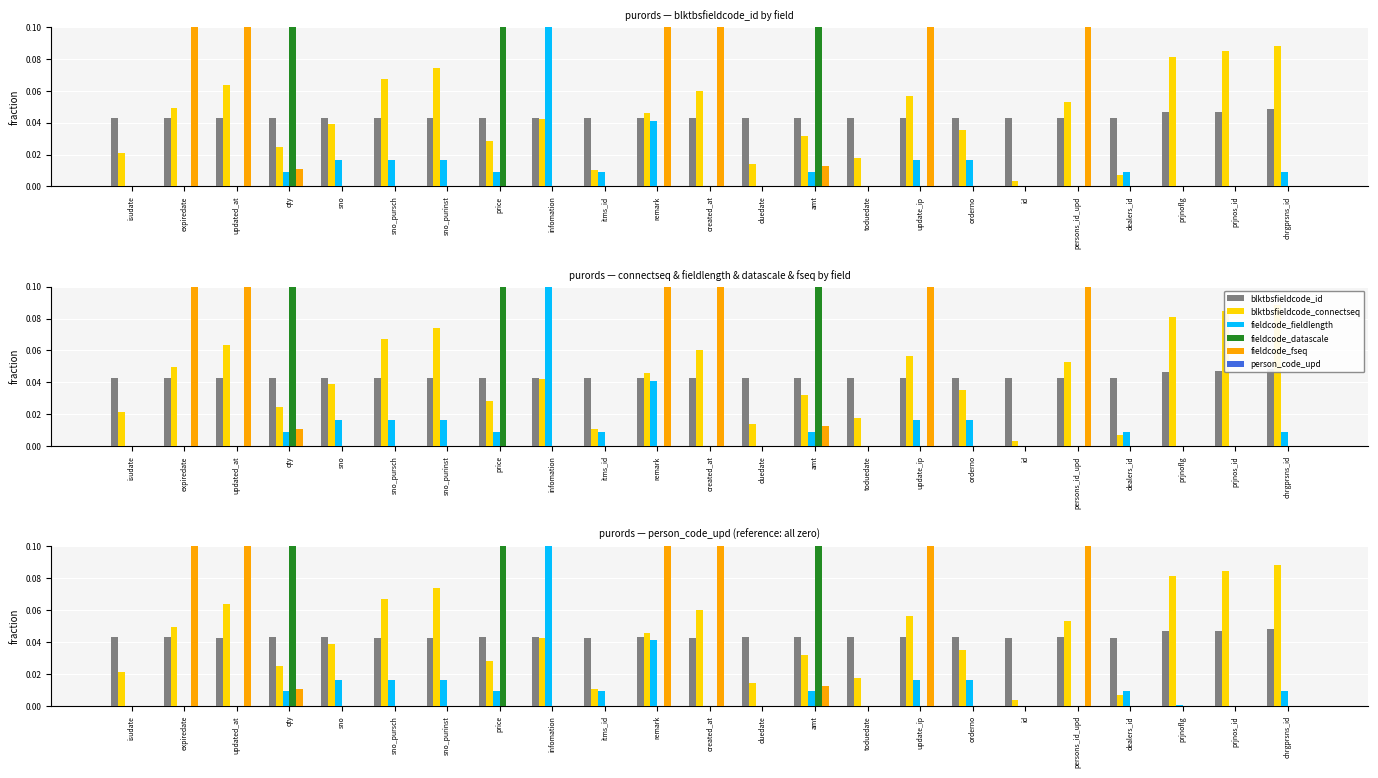

What is the total value across all series at expiredate?

0.3